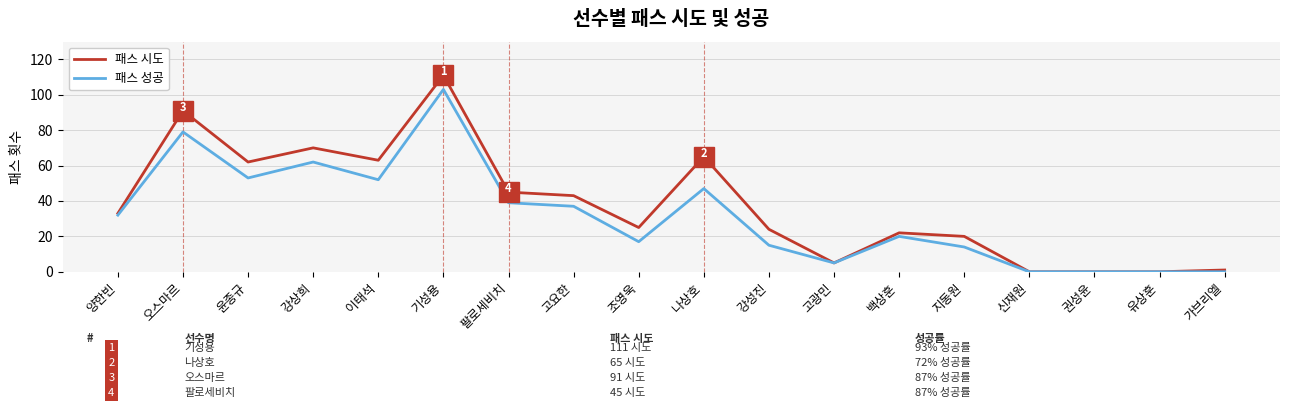

What is the sum of all 패스 성공 values?

575